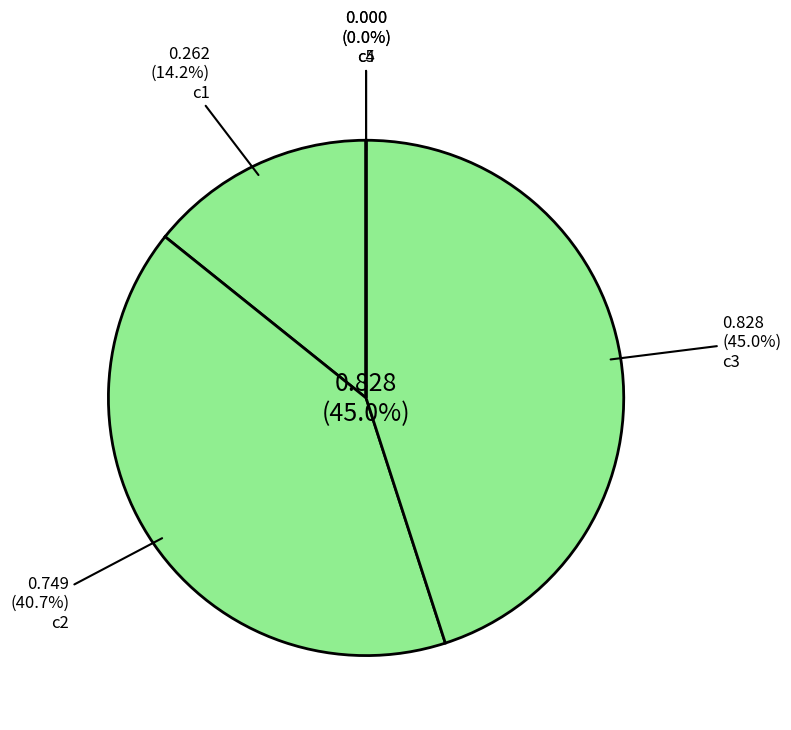

Which category has the smallest portion of the pie?

5